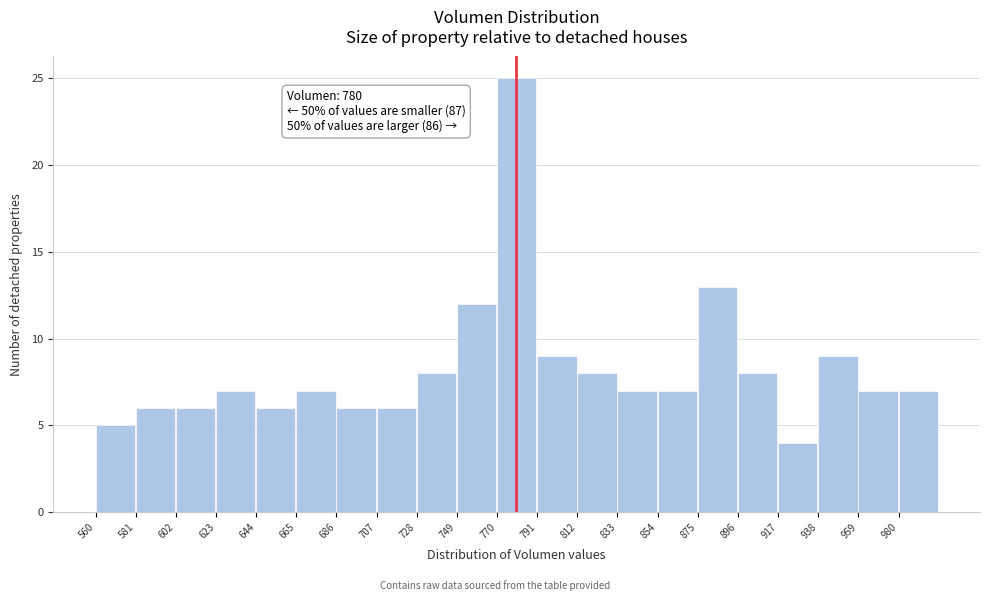

Over which range of the x-axis is the bar tallest?

770 to 791